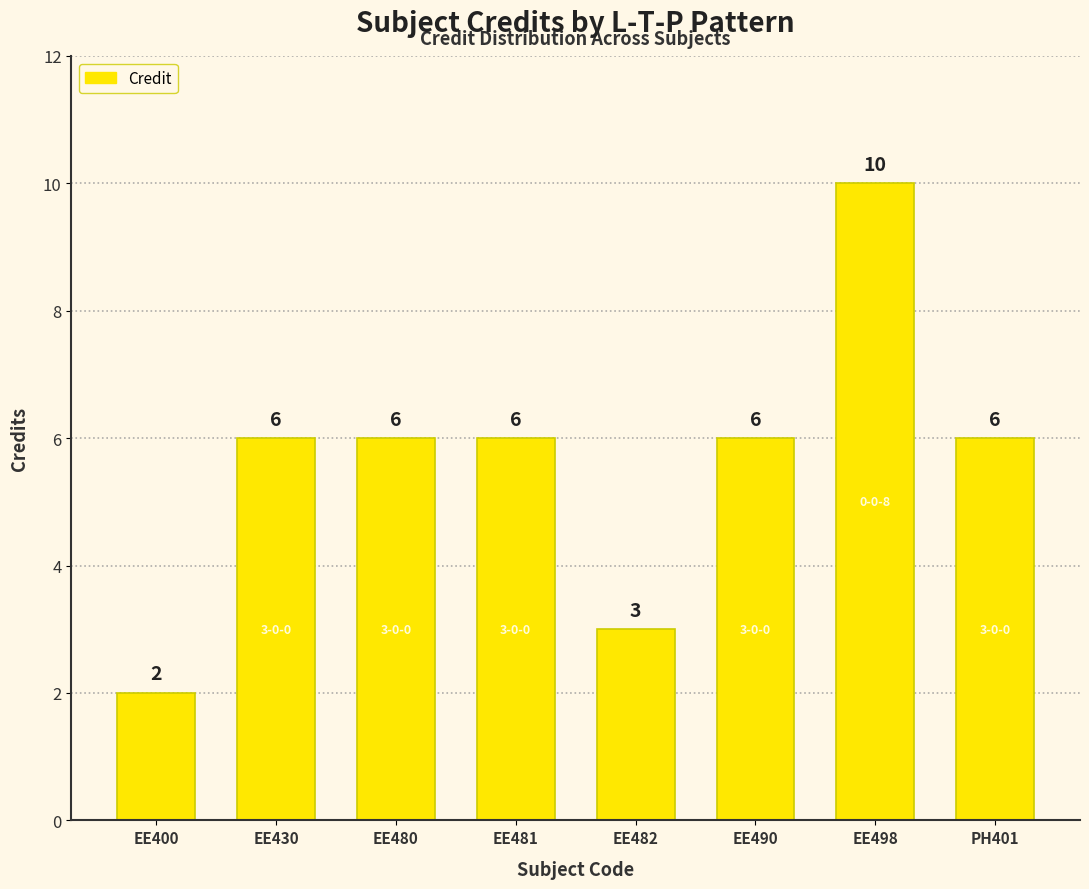

Read the value at EE430.

6